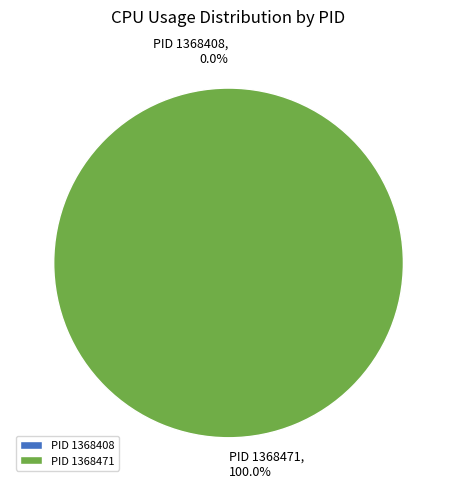

Rank the categories by value from lowest to highest.

1368408, 1368471